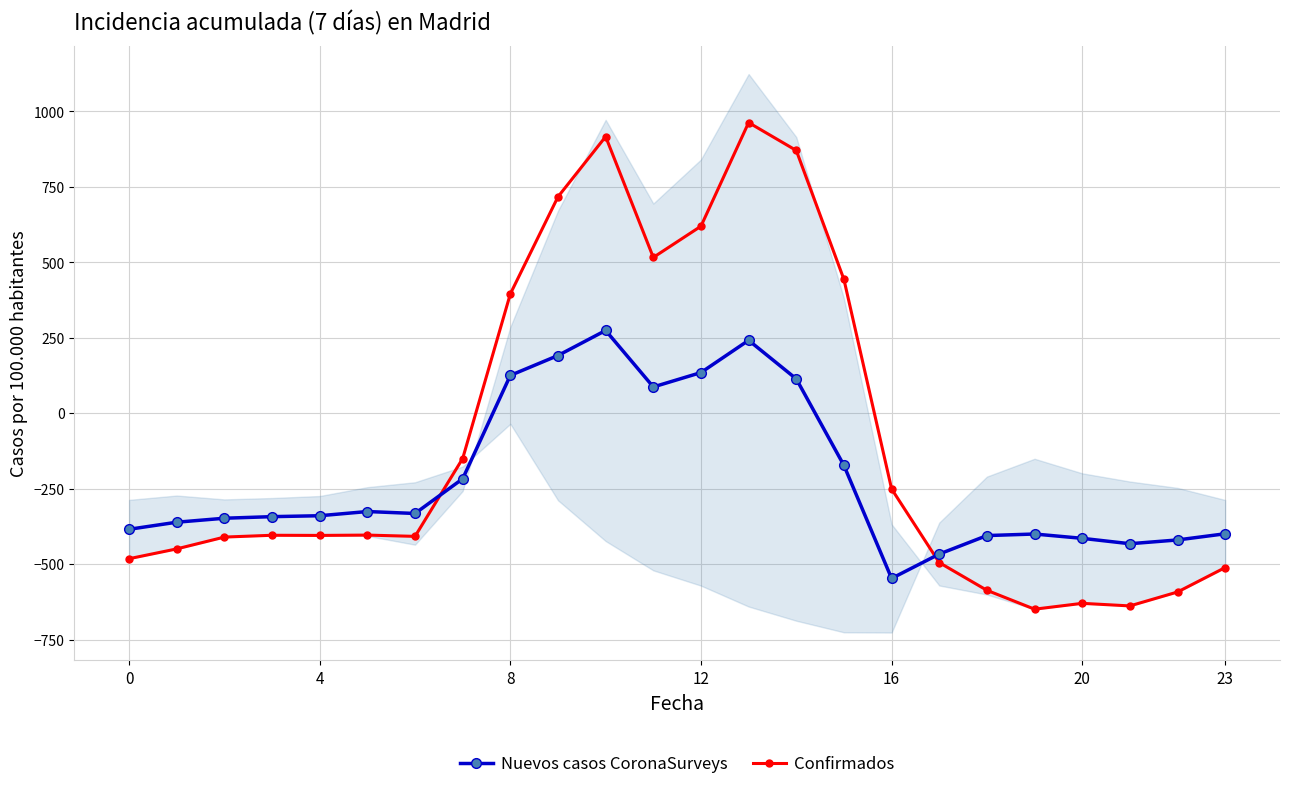

What is the sum of all Nuevos casos CoronaSurveys values?

-5142.5